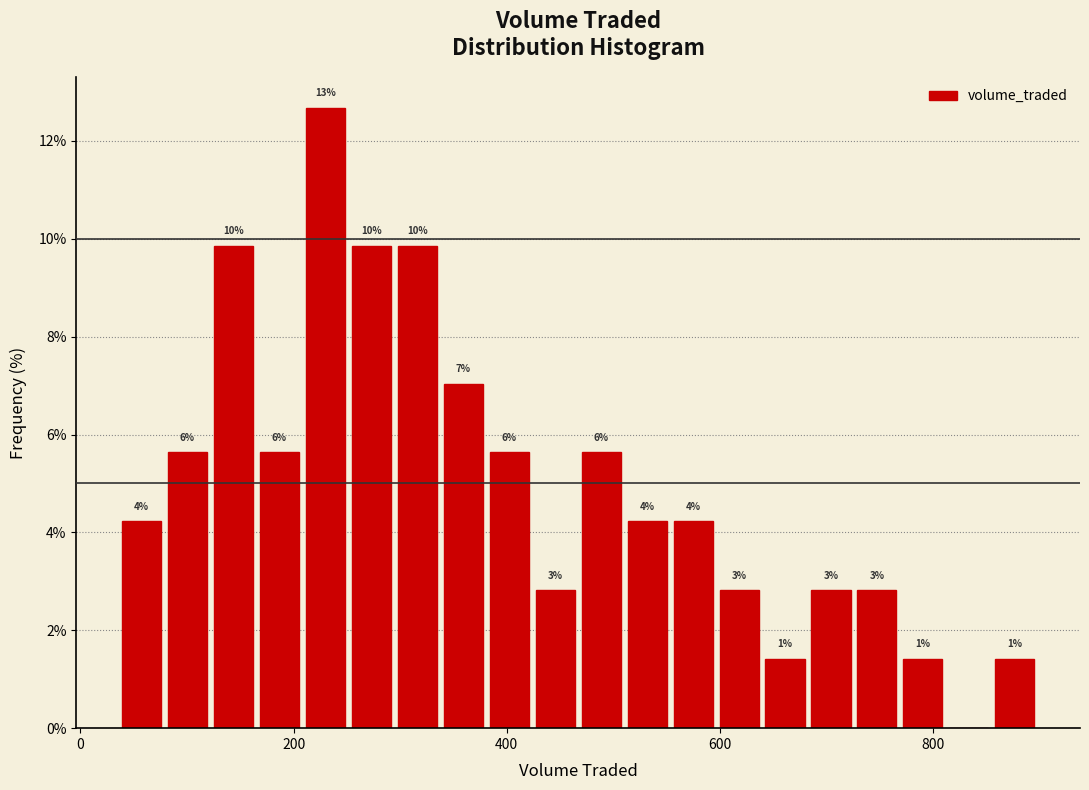

Read against the x-axis, roughly where is the centre of the tallest bar?

220